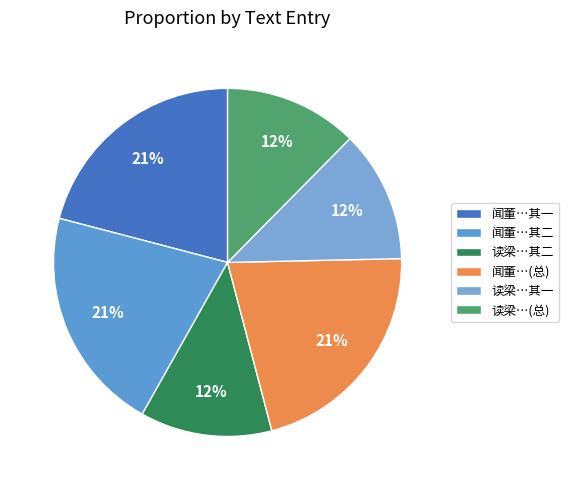

How many slices are in this pie chart?

6